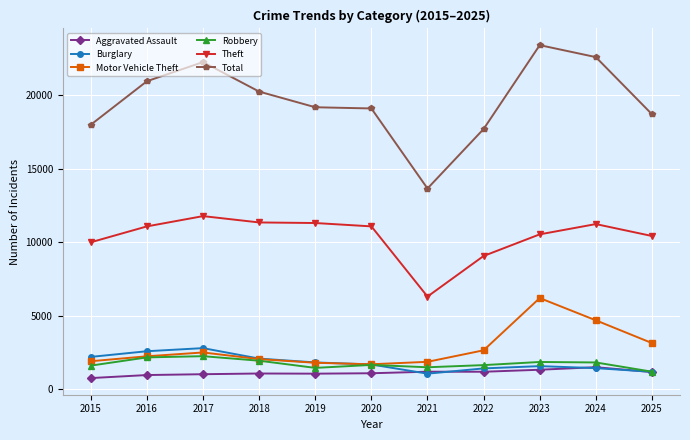

Is the value of Burglary at 2022 greater than the value of Motor Vehicle Theft at 2020?

No